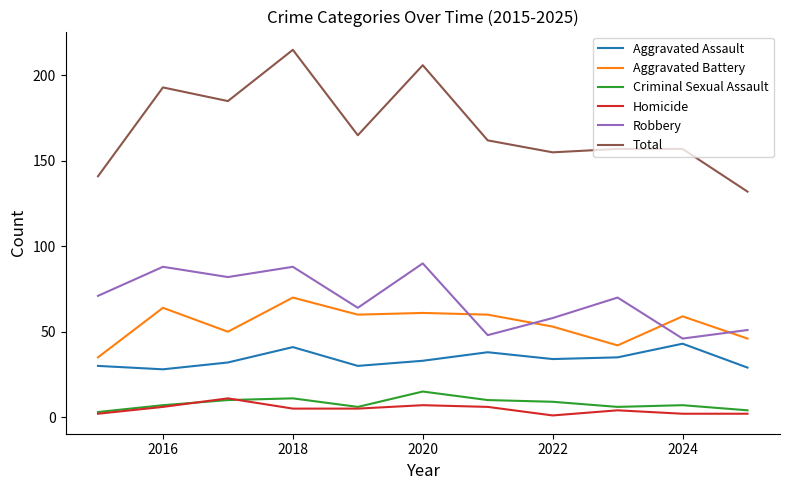

True or false: Robbery and Aggravated Battery cross at least once.

True